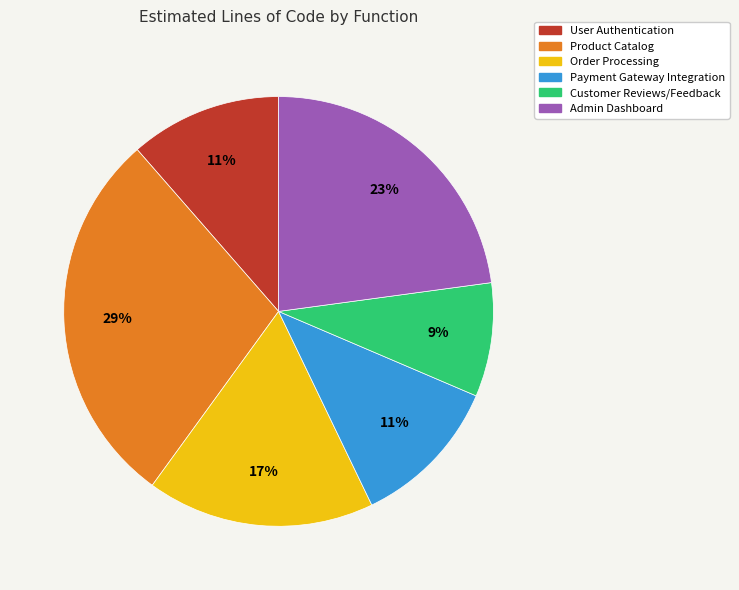

To the nearest percent, what portion does User Authentication represent?

11%